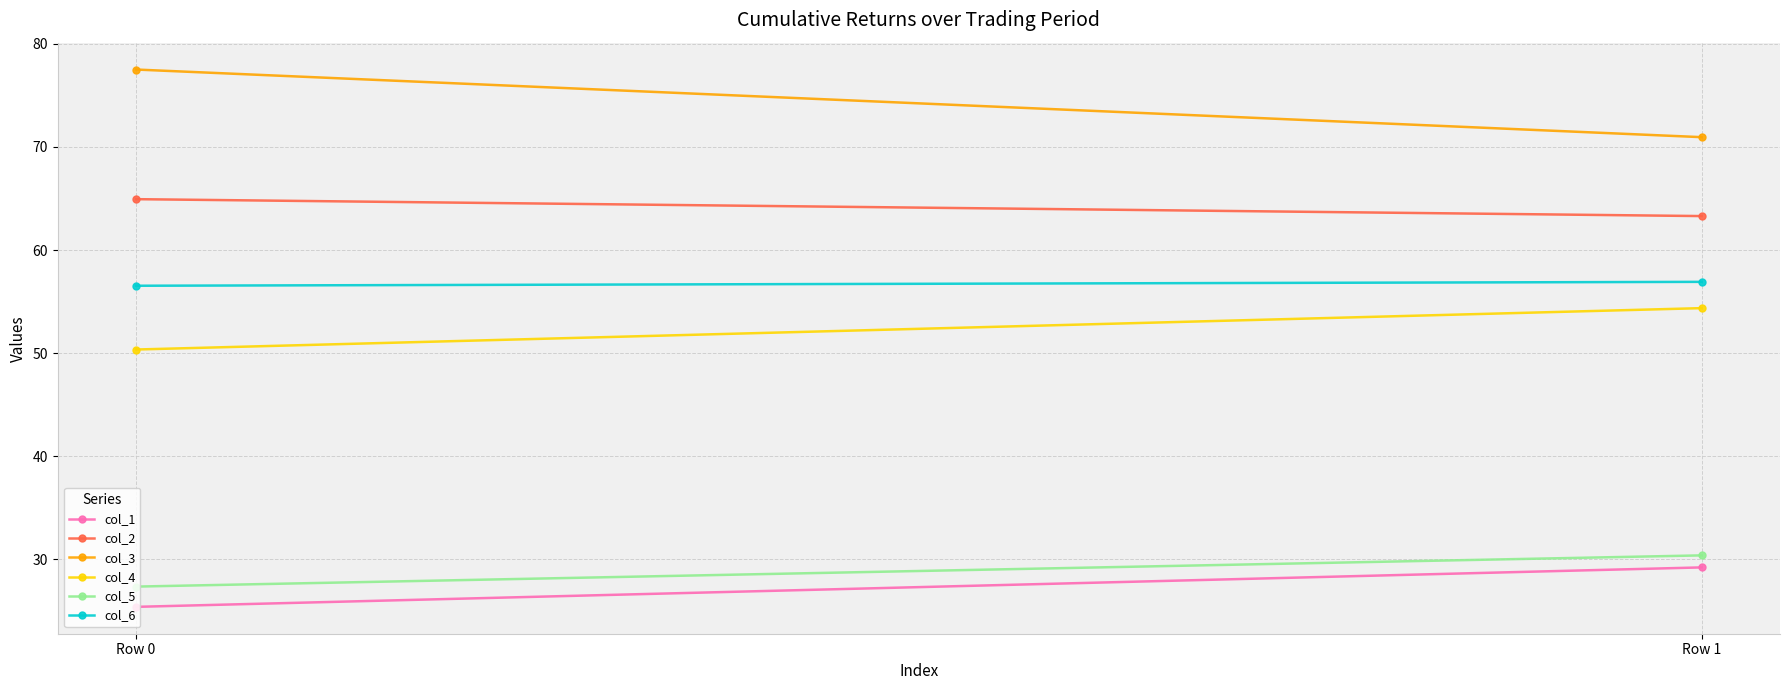

At how many categories does at least one series exceed 73?

1